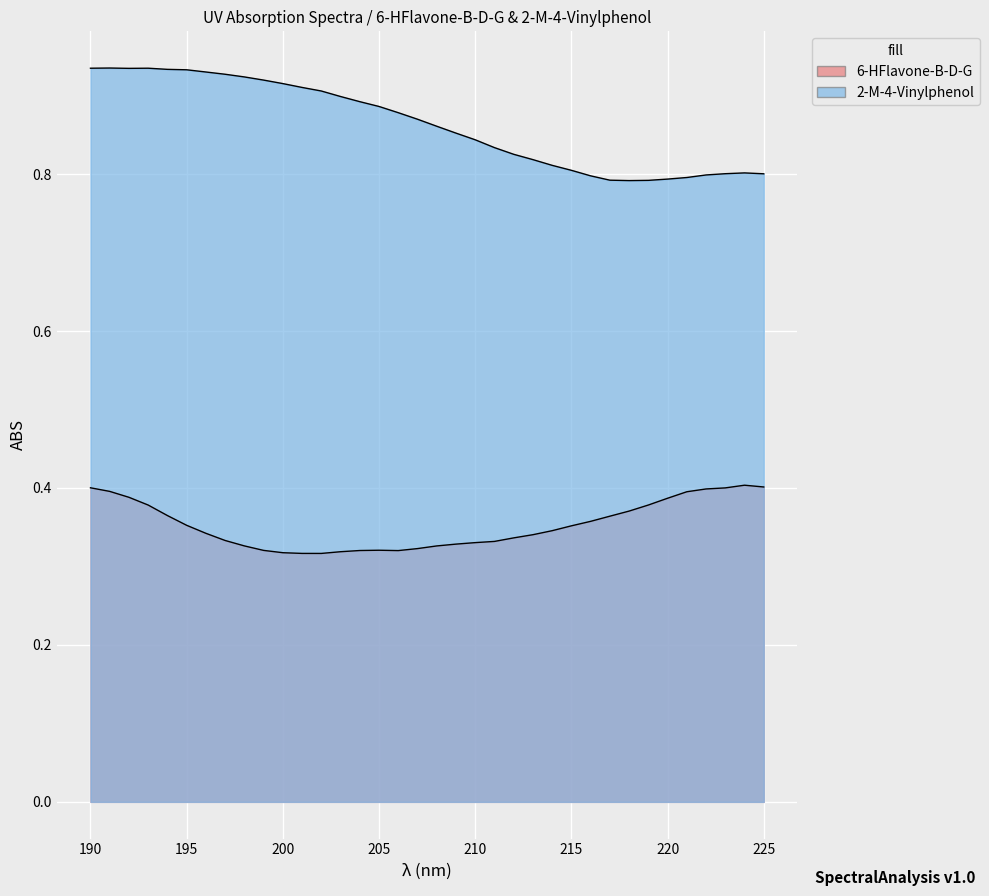

Which series has the widest spread of values?

2-M-4-Vinylphenol